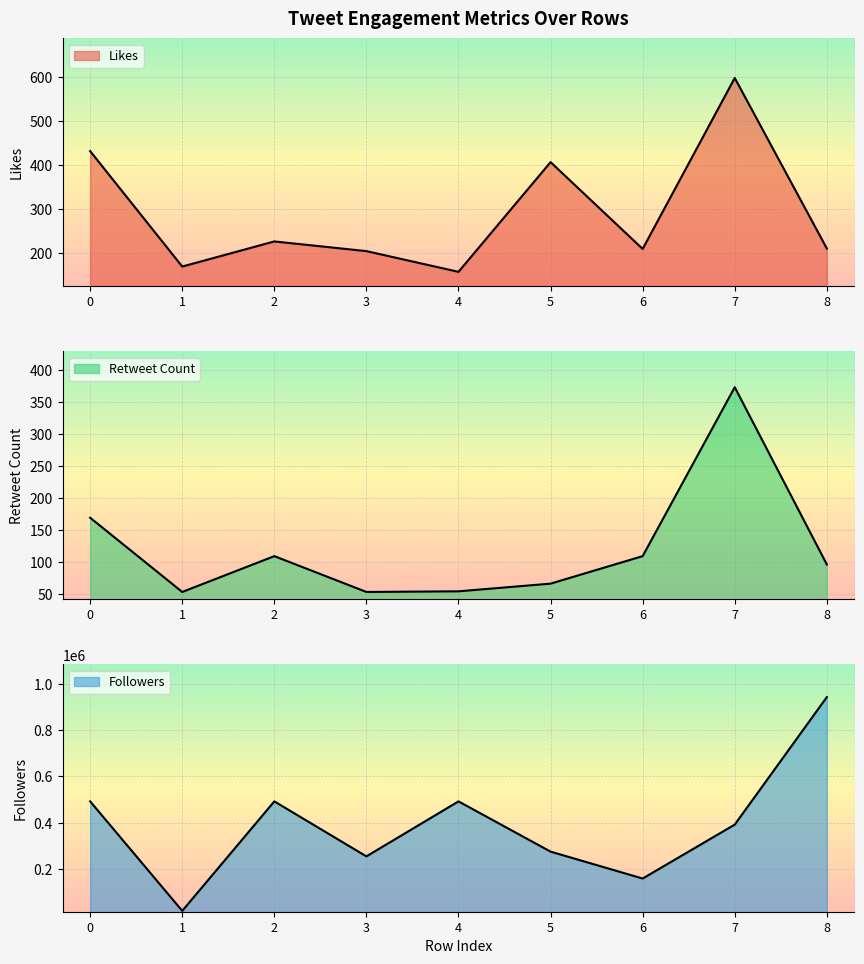

At which category does Likes reach its first local valley?

1